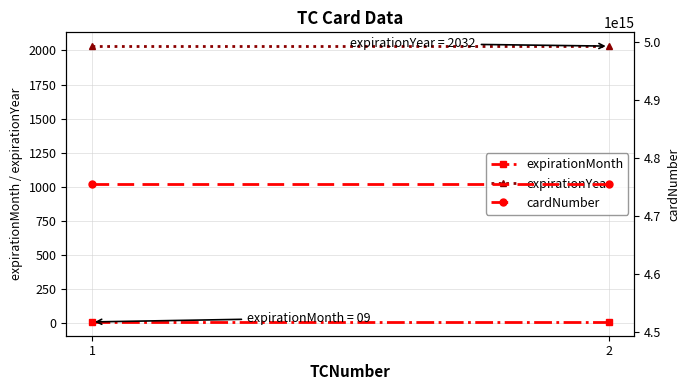

Which series has the largest total across all categories?

cardNumber